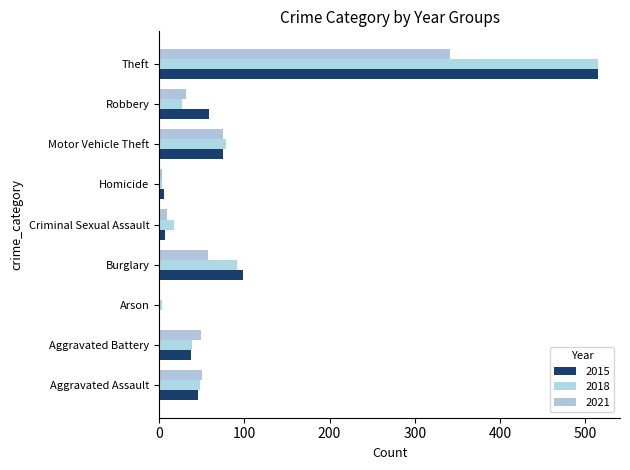

Count the number of data series in this chart.

3